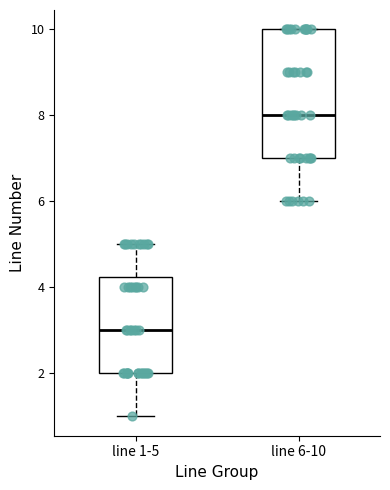

Reading left to right, read every box against the y-axis: the position of its median line, the range the box covers, and the ends of its whiskers. The values are not printed on the chart, so give them approximately, as read against the axis.

line 1-5: median 3.0, box 2.0 to 4.2, whiskers 1.0 to 5.0
line 6-10: median 8.0, box 7.0 to 10.0, whiskers 6.0 to 10.0